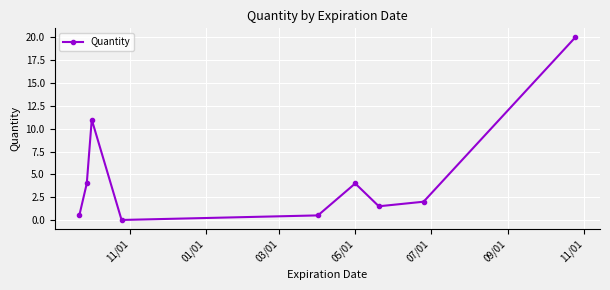

What is the difference between the maximum and minimum values?

20.0